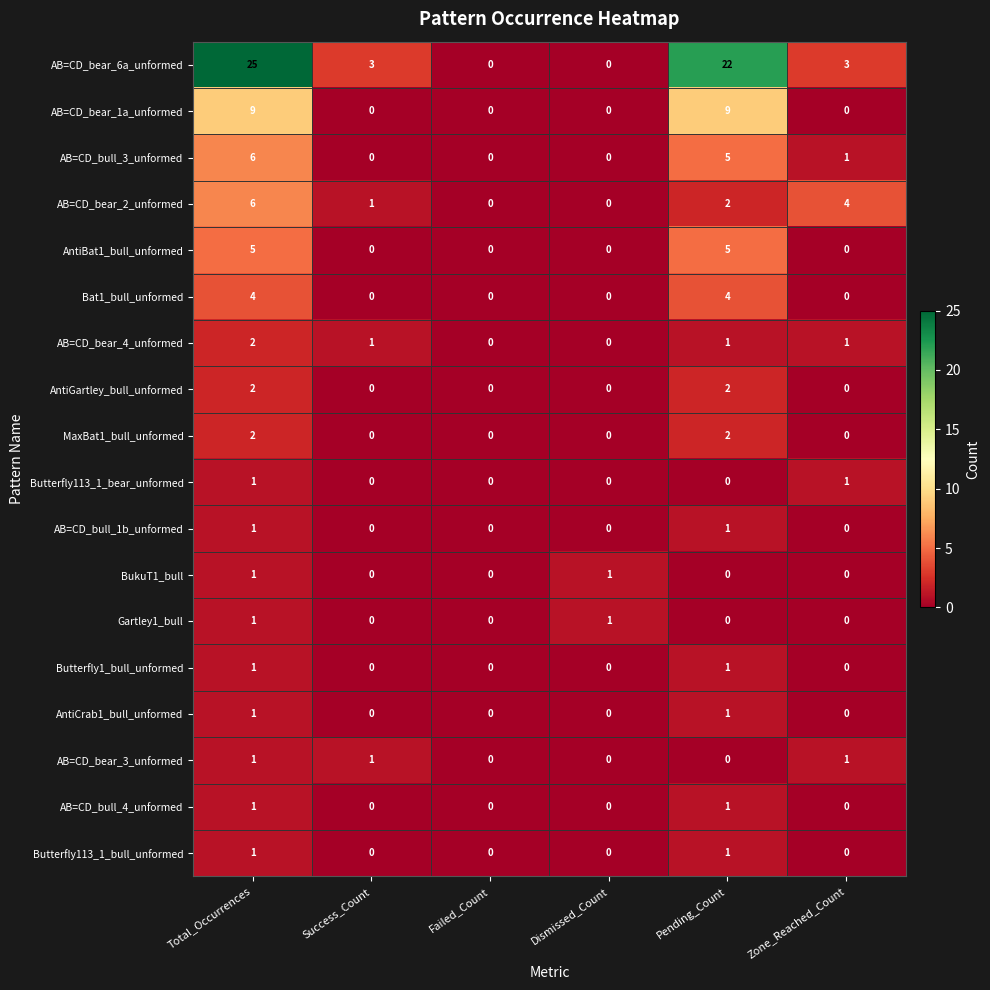

Which series has the largest range (max minus min)?

AB=CD_bear_6a_unformed